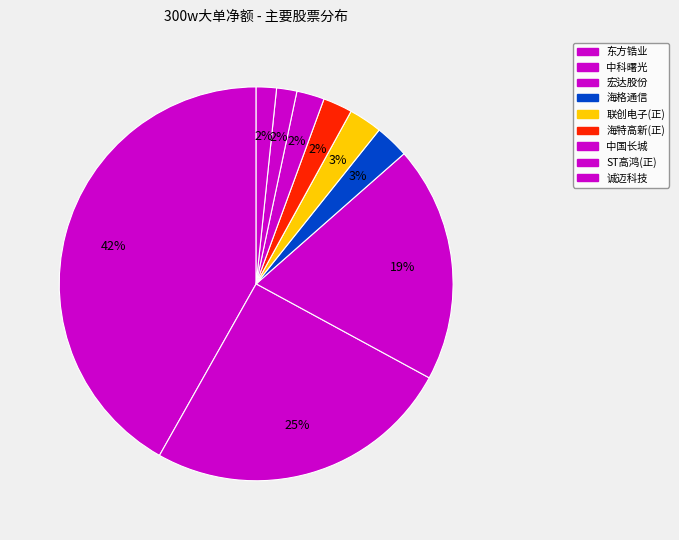

How many segments does this pie chart have?

9